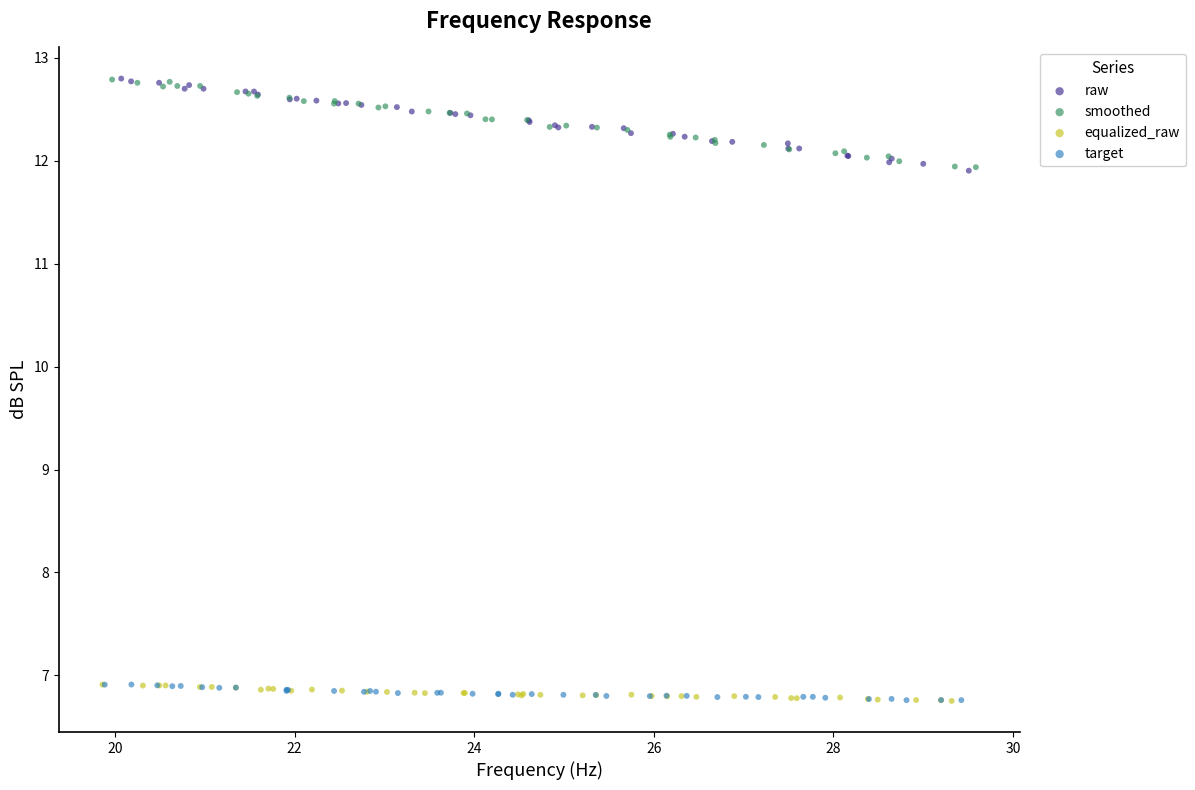

What are all the series names shown in the legend?

raw, smoothed, equalized_raw, target